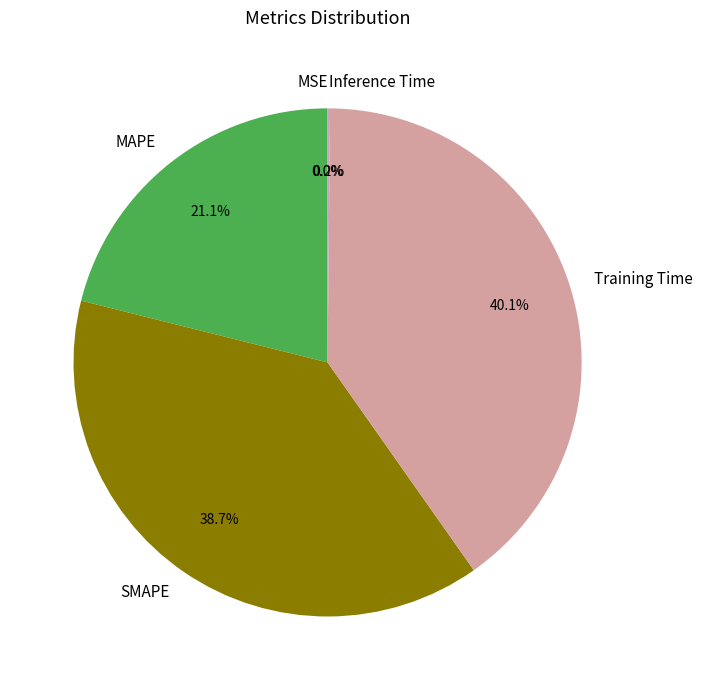

To the nearest percent, what portion does Training Time represent?

40%